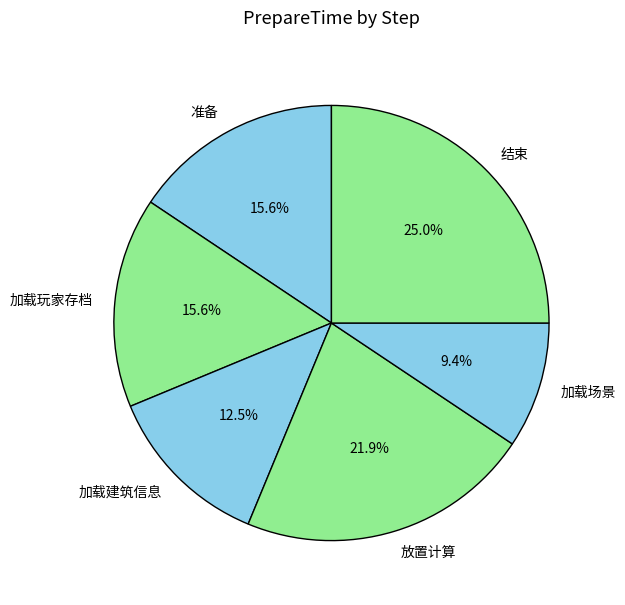

To the nearest percent, what percentage of the pie is 结束?

25%